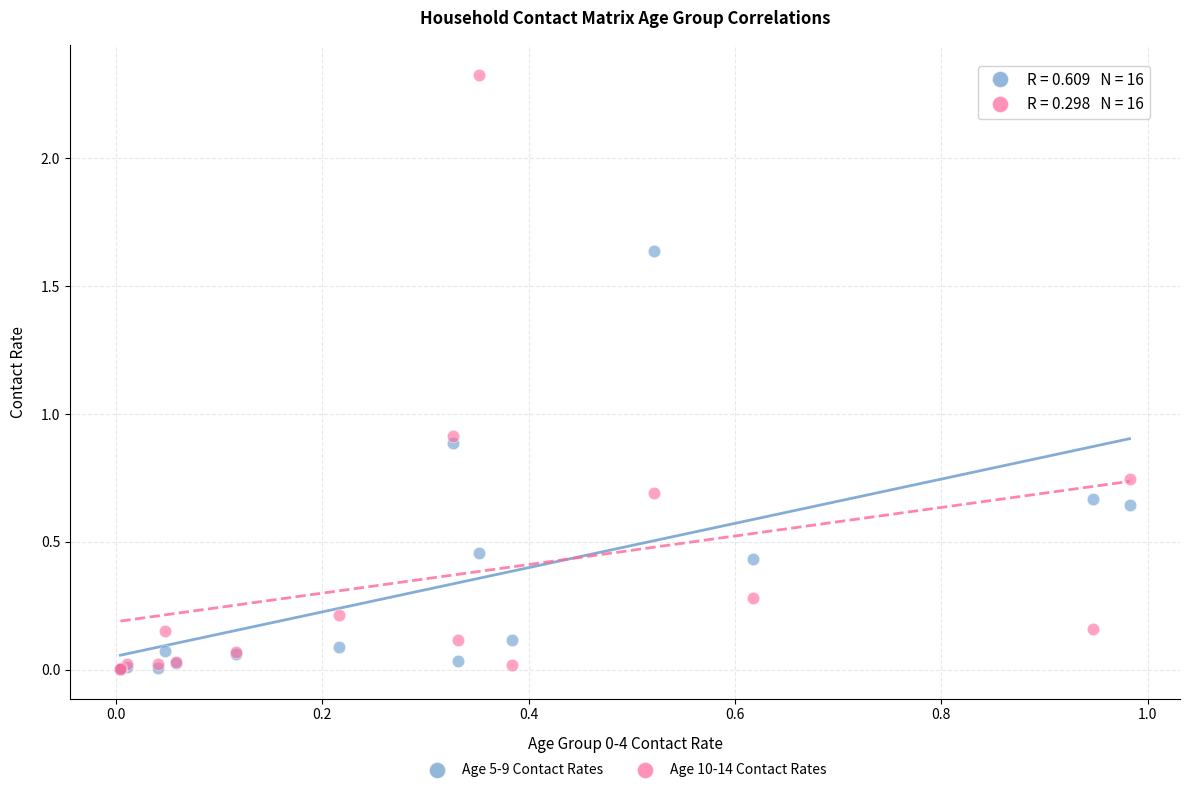

What are all the series names shown in the legend?

Age 5-9 Contact Rates, Age 10-14 Contact Rates